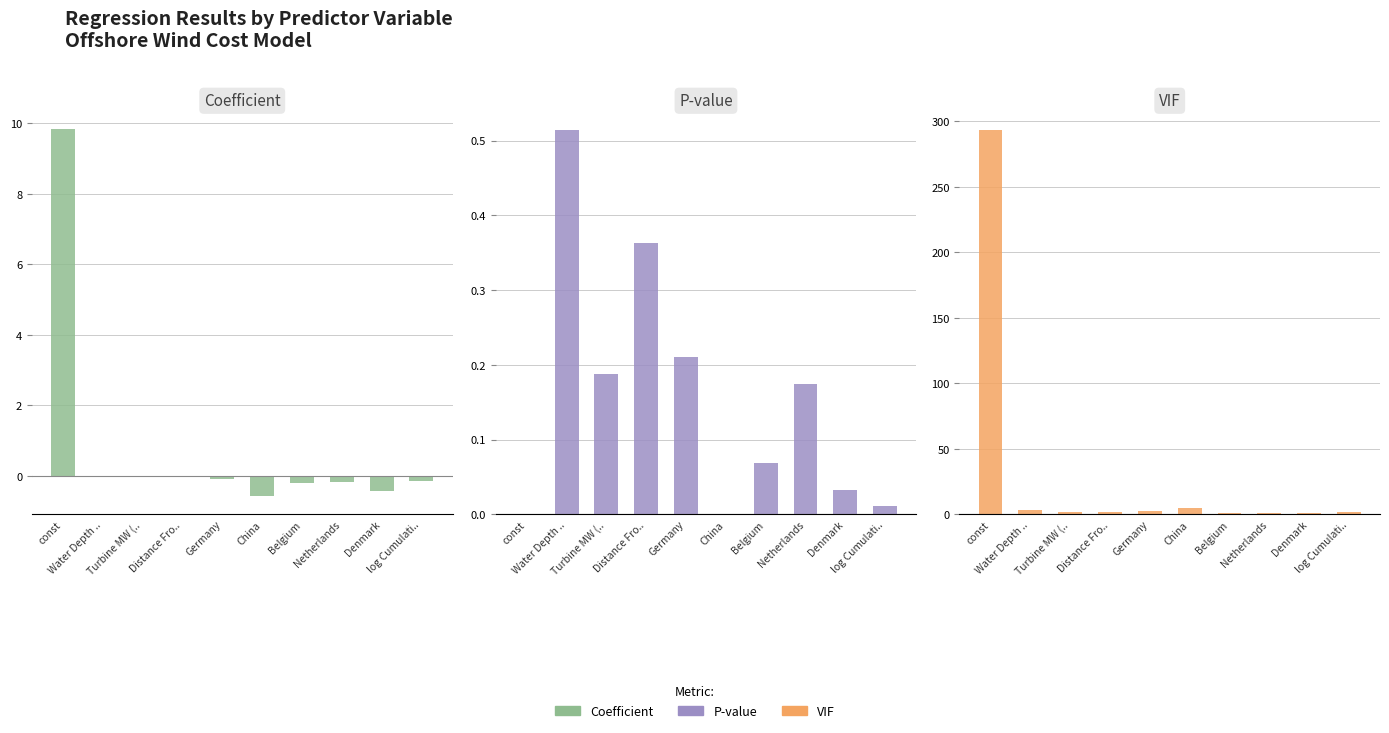

Is it true that VIF equals 0.8 at Denmark?

False